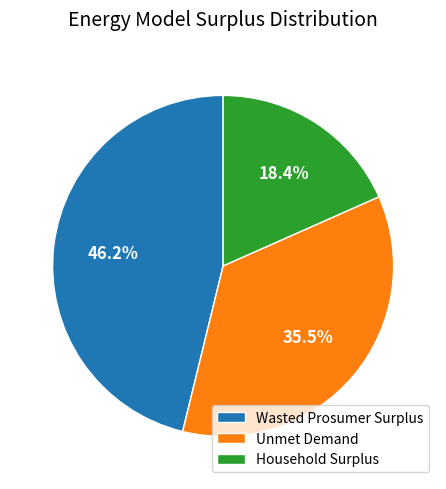

What portion of the pie excludes Wasted Prosumer Surplus?

53.8%